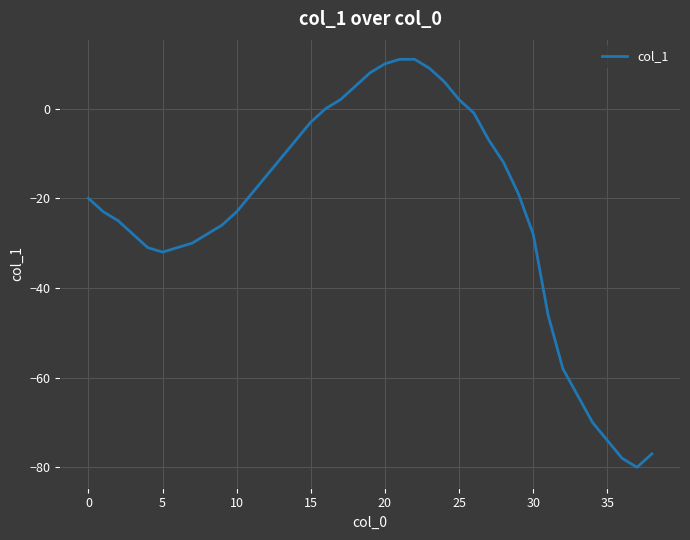

What is the maximum value shown in the chart?

11